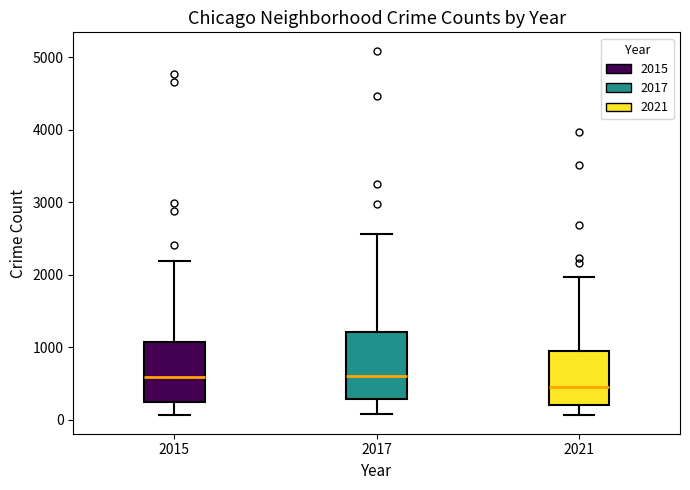

Reading left to right, transcribe this box plot: for each box, give where its median line is, the range the box spans, and where its two whiskers end, as read against the y-axis. The values are not printed on the chart, so give them approximately, as read against the axis.

2015: median 600, box 300 to 1100, whiskers 100 to 2200
2017: median 600, box 300 to 1200, whiskers 100 to 2600
2021: median 500, box 200 to 900, whiskers 100 to 2000